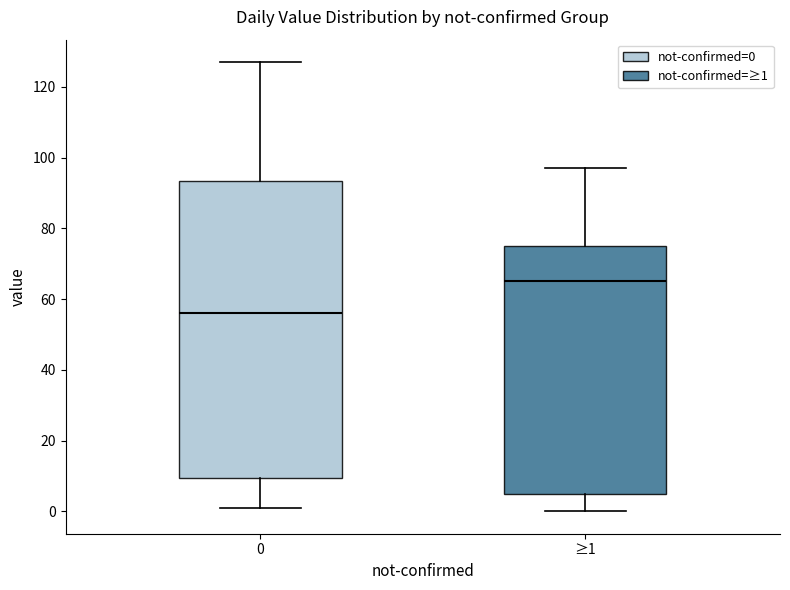

Reading left to right, read every box against the y-axis: the position of its median line, the range the box covers, and the ends of its whiskers. The values are not printed on the chart, so give them approximately, as read against the axis.

0: median 56, box 10 to 94, whiskers 2 to 128
≥1: median 66, box 4 to 76, whiskers 0 to 98